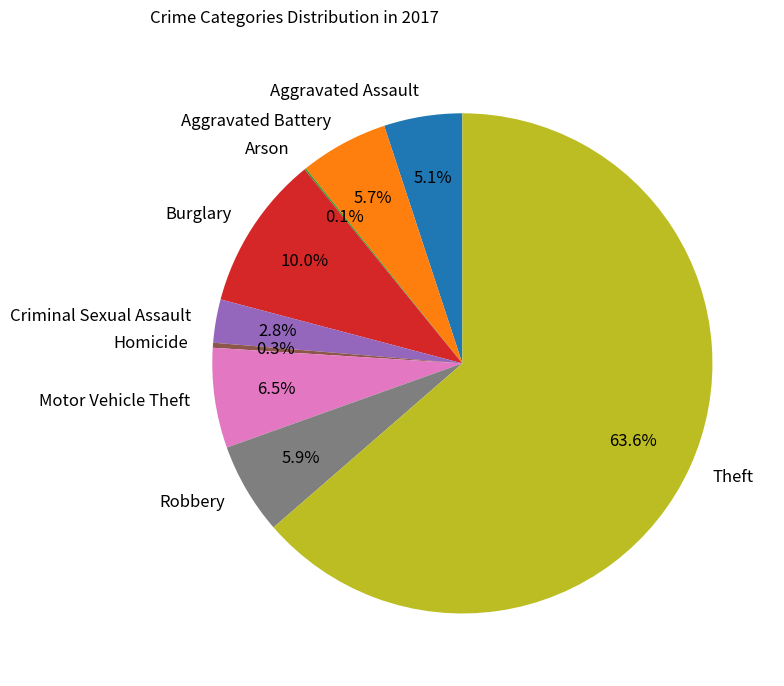

To the nearest percent, what is the average slice percentage?

11%